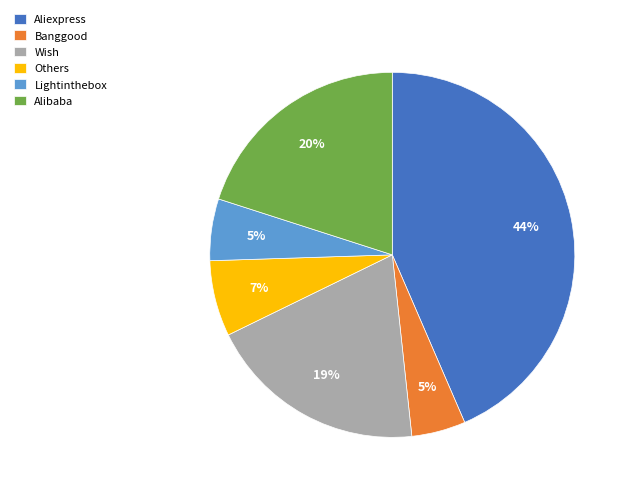

To the nearest percent, what is the difference between the largest and smallest slice percentages?

39%